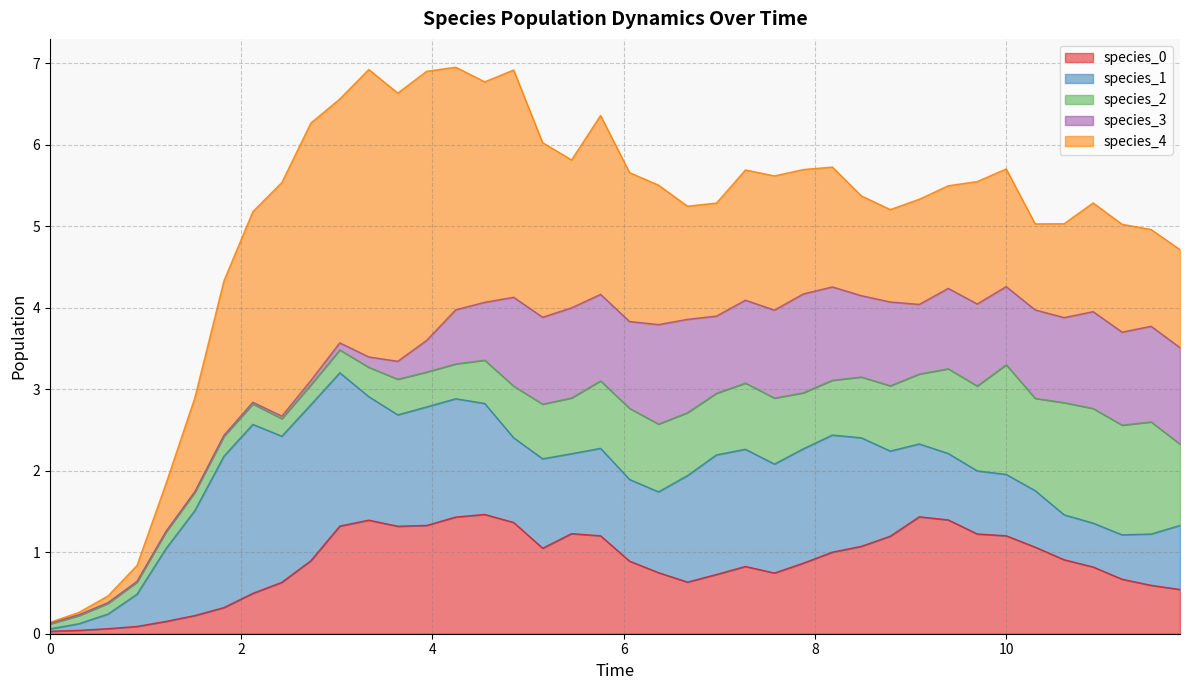

Rank the categories by species_4 value from highest to lowest.

3.3333333333333335, 3.9393939393939394, 3.6363636363636367, 2.7272727272727275, 3.0303030303030303, 4.242424242424242, 2.4242424242424243, 4.848484848484849, 4.545454545454546, 2.121212121212121, 5.757575757575758, 5.151515151515151, 1.8181818181818183, 6.0606060606060606, 5.454545454545455, 6.363636363636364, 7.575757575757576, 7.272727272727273, 7.878787878787879, 9.696969696969697, 8.181818181818182, 10.0, 6.666666666666667, 6.96969696969697, 10.90909090909091, 11.212121212121213, 9.090909090909092, 9.393939393939394, 8.484848484848484, 11.818181818181818, 11.515151515151516, 1.5151515151515151, 10.606060606060606, 8.787878787878789, 10.303030303030303, 1.2121212121212122, 0.9090909090909092, 0.6060606060606061, 0.30303030303030304, 0.0